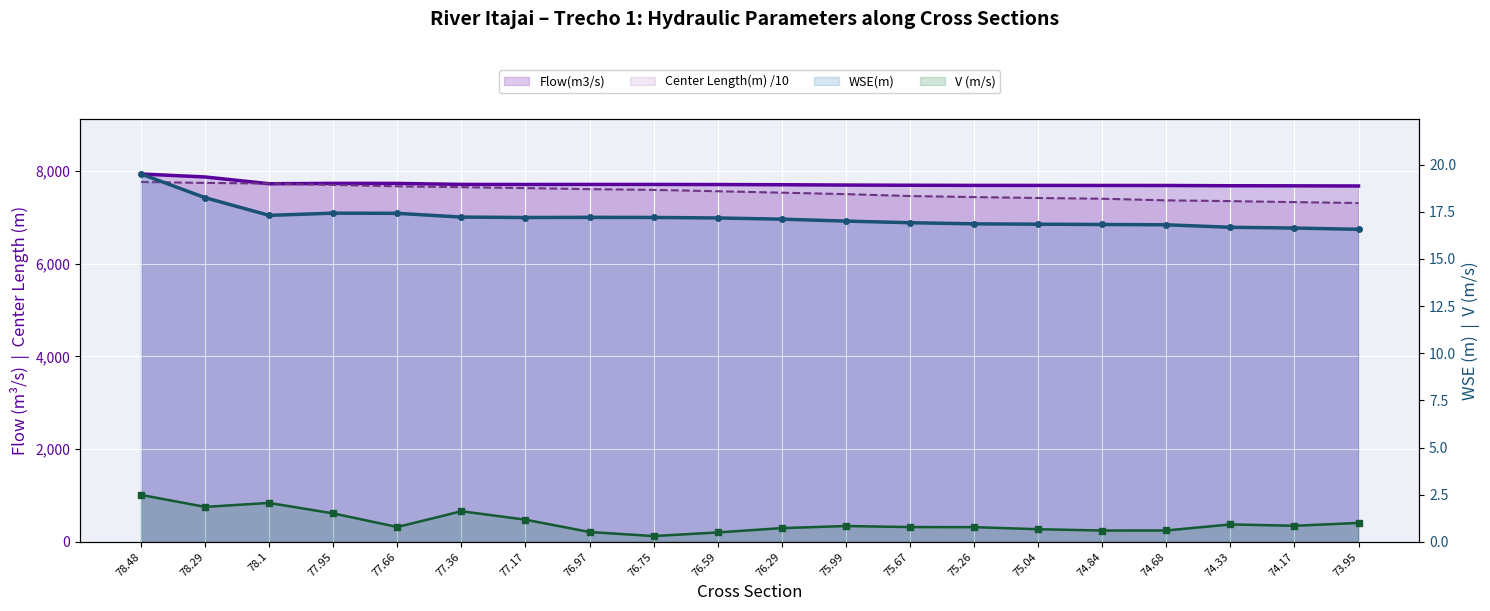

What is the label of the 1st point from the left?

78.48